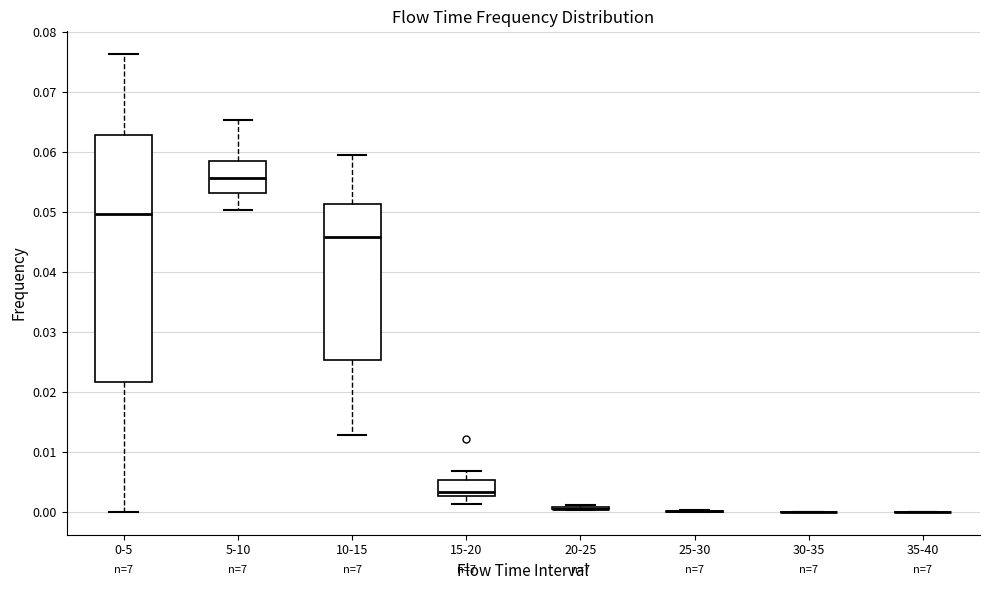

Reading left to right, read every box against the y-axis: the position of its median line, the range the box covers, and the ends of its whiskers. The values are not printed on the chart, so give them approximately, as read against the axis.

0-5: median 0.050, box 0.022 to 0.063, whiskers 0.000 to 0.076
5-10: median 0.056, box 0.053 to 0.058, whiskers 0.050 to 0.065
10-15: median 0.046, box 0.025 to 0.051, whiskers 0.013 to 0.060
15-20: median 0.003 (just above the box's lower edge), box 0.003 to 0.005, whiskers 0.001 to 0.007
20-25: box collapsed to a line at 0.000, whiskers 0.000 to 0.001
25-30: box collapsed to a line at 0.000, whiskers 0.000 to 0.000
30-35: box collapsed to a line at 0.000, whiskers 0.000 to 0.000
35-40: box collapsed to a line at 0.000, whiskers 0.000 to 0.000